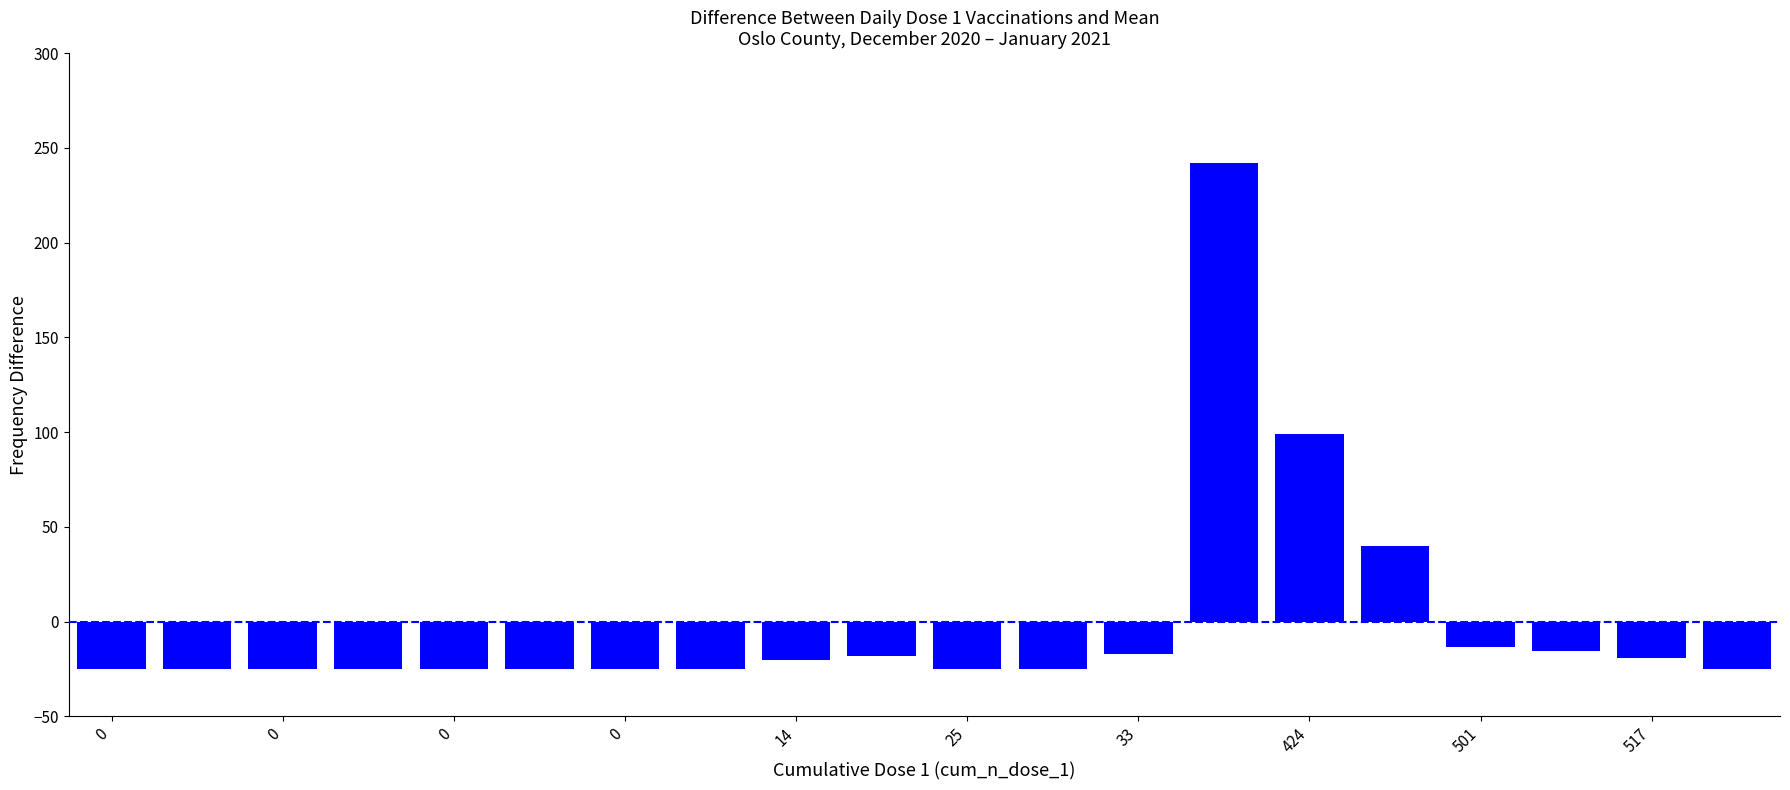

What is the smallest value displayed?

-25.2